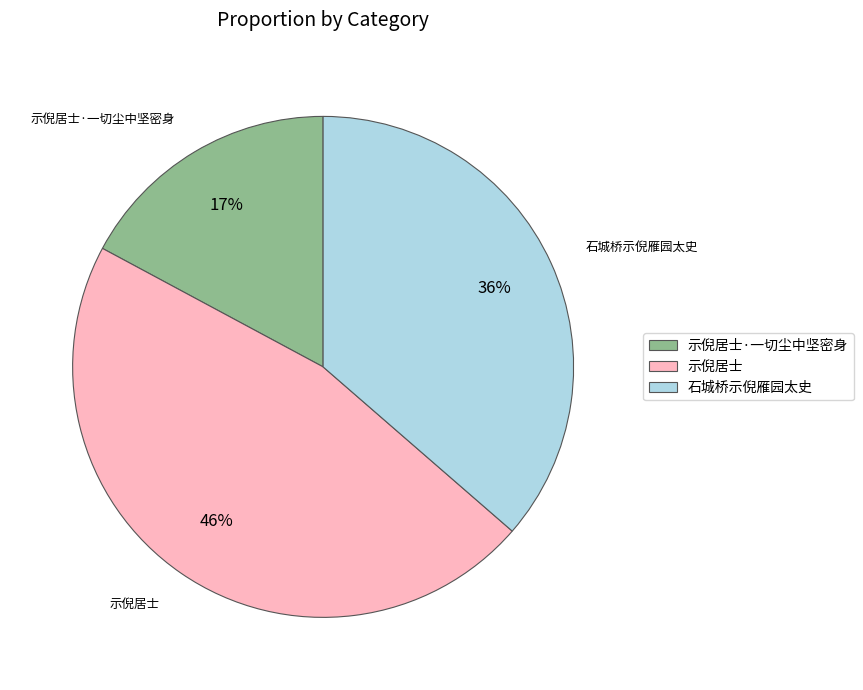

Which category has the smallest portion of the pie?

示倪居士·一切尘中坚密身